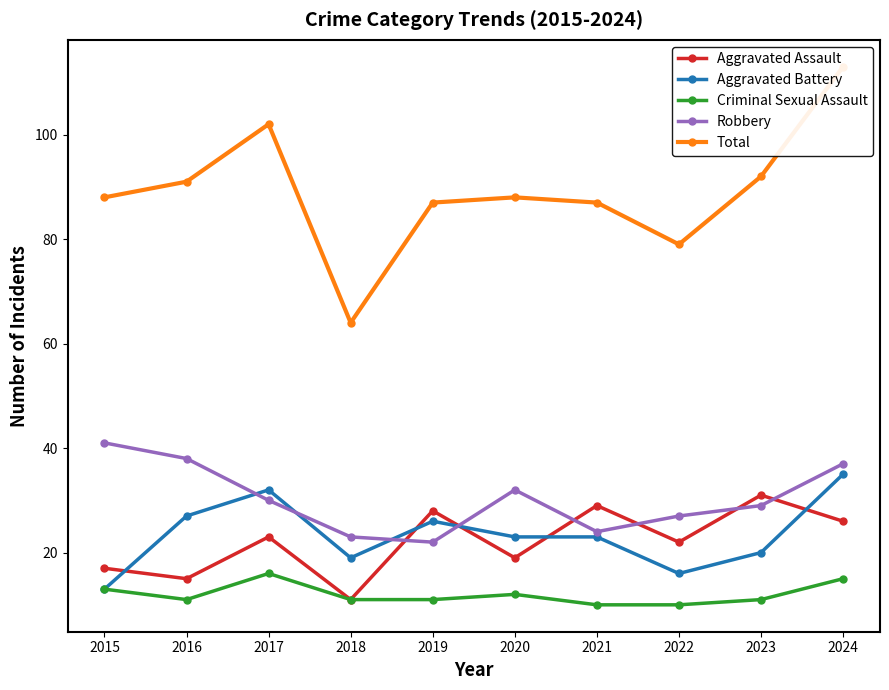

How many distinct data groups are displayed?

5